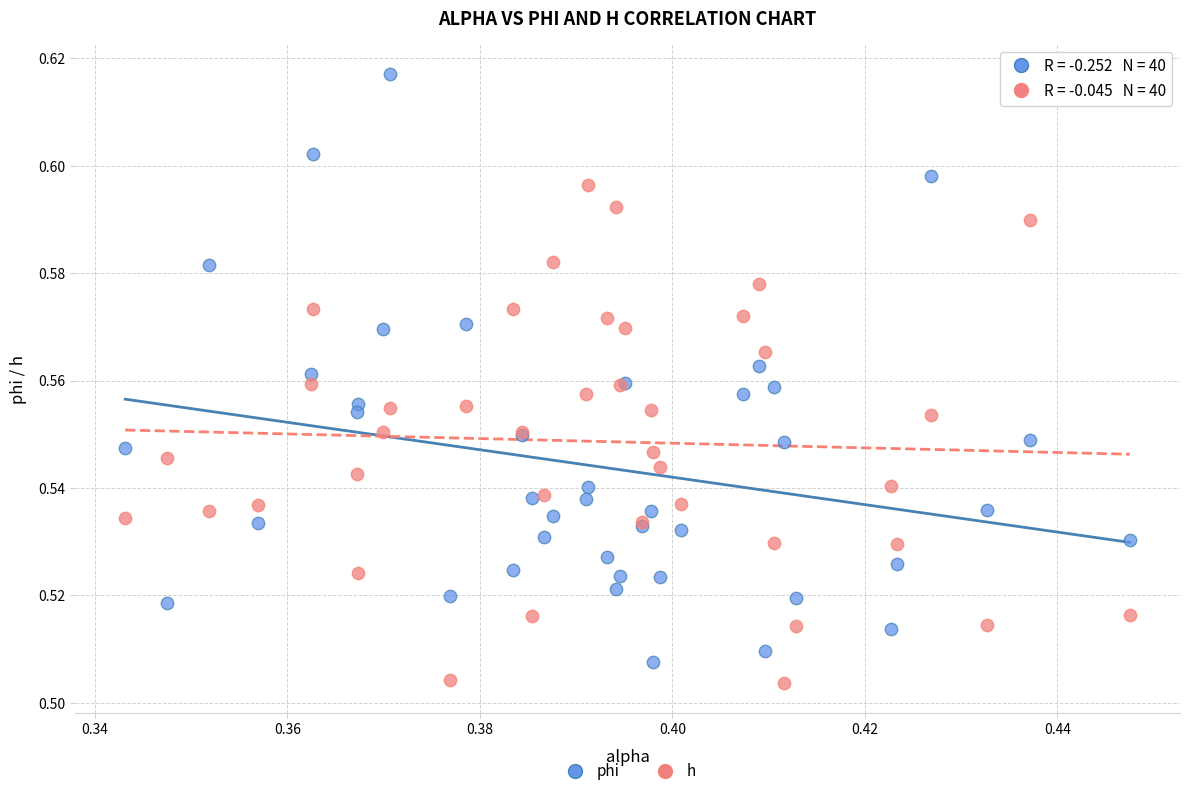

Which series reaches the maximum Y coordinate?

phi